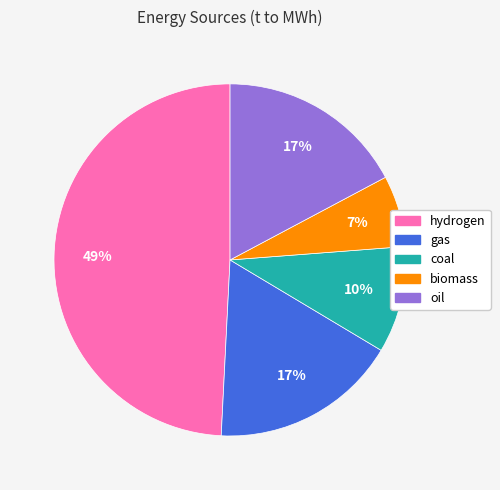

Approximately how many times larger is the value at gas compared to oil?

1.0